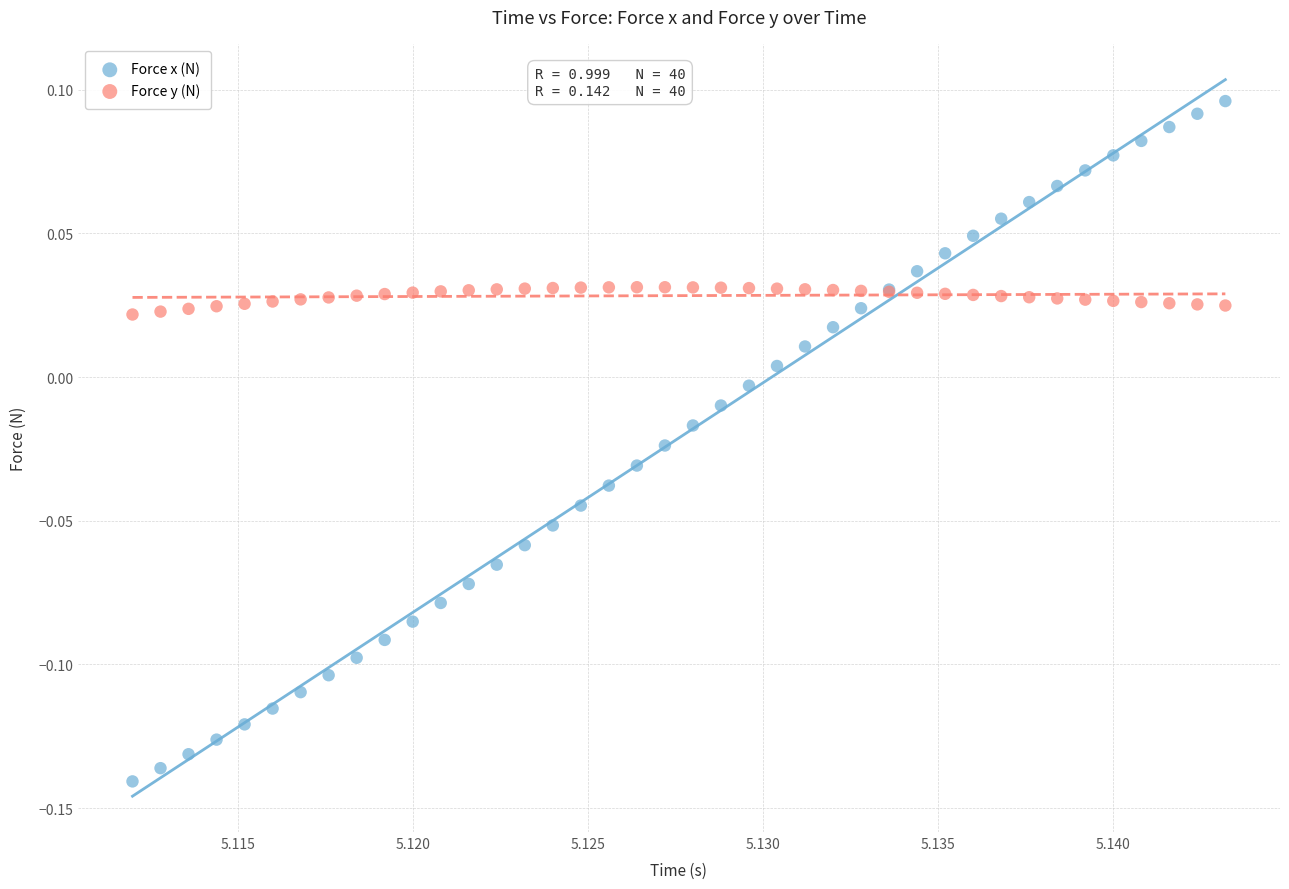

Which series contains the highest Y value?

Force x (N)